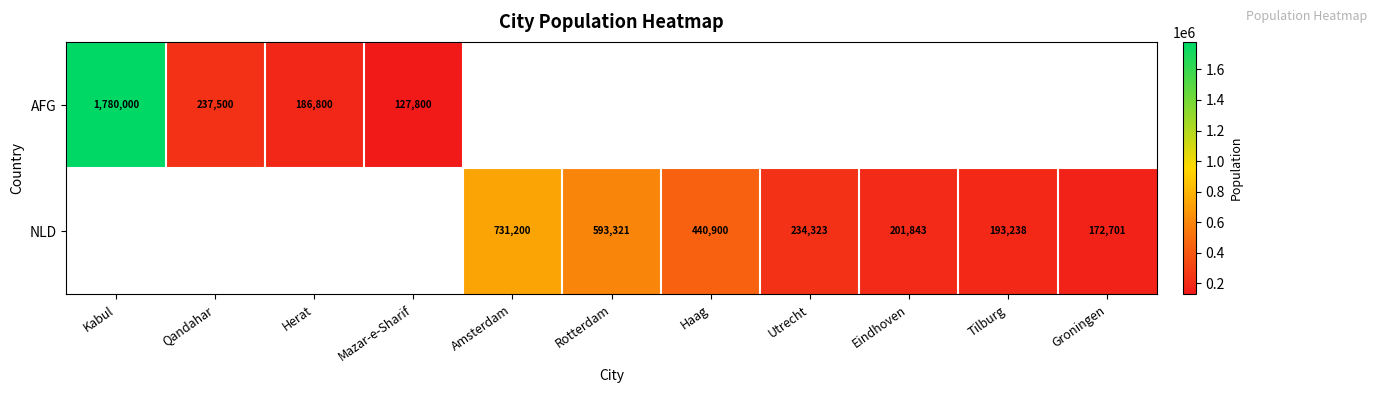

What is the difference between the NLD values at Amsterdam and Utrecht?

496877